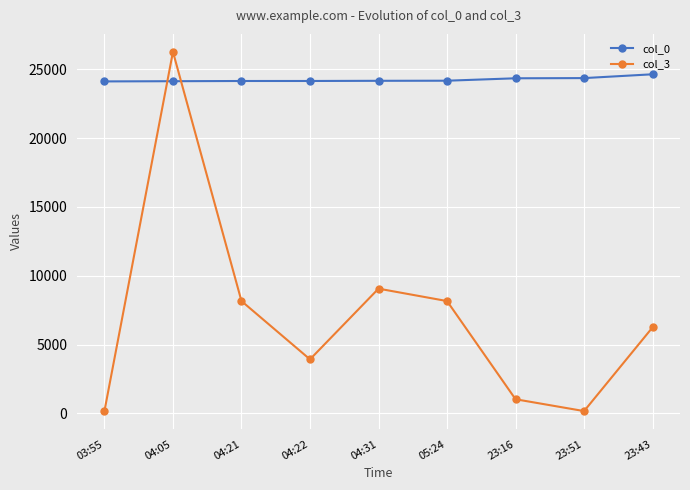

What is the value of the col_0 point at the 9th from the left?

24642